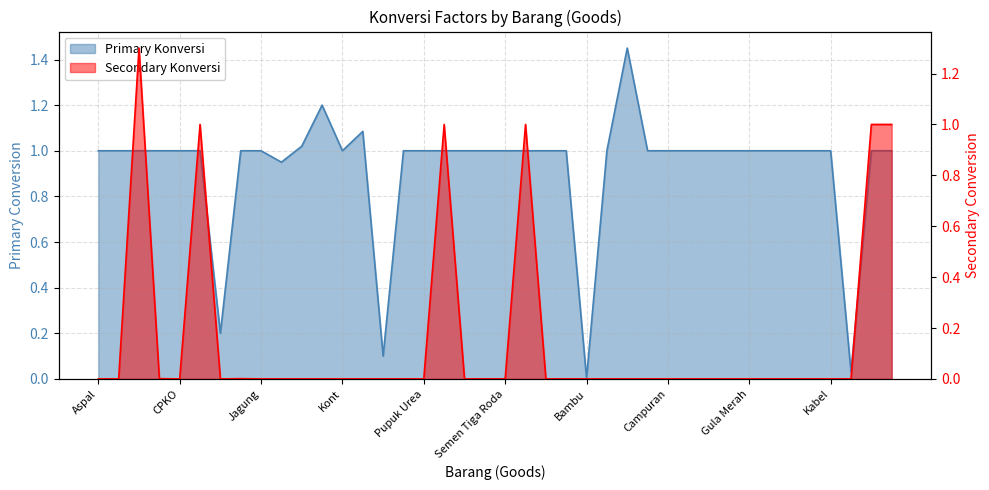

At which category does the chart reach its peak across all series?

Batu Pecah